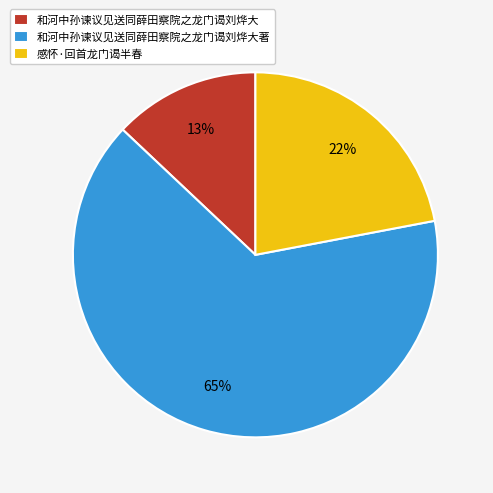

Is it true that 感怀·回首龙门谒半春 is 7% of the pie?

False